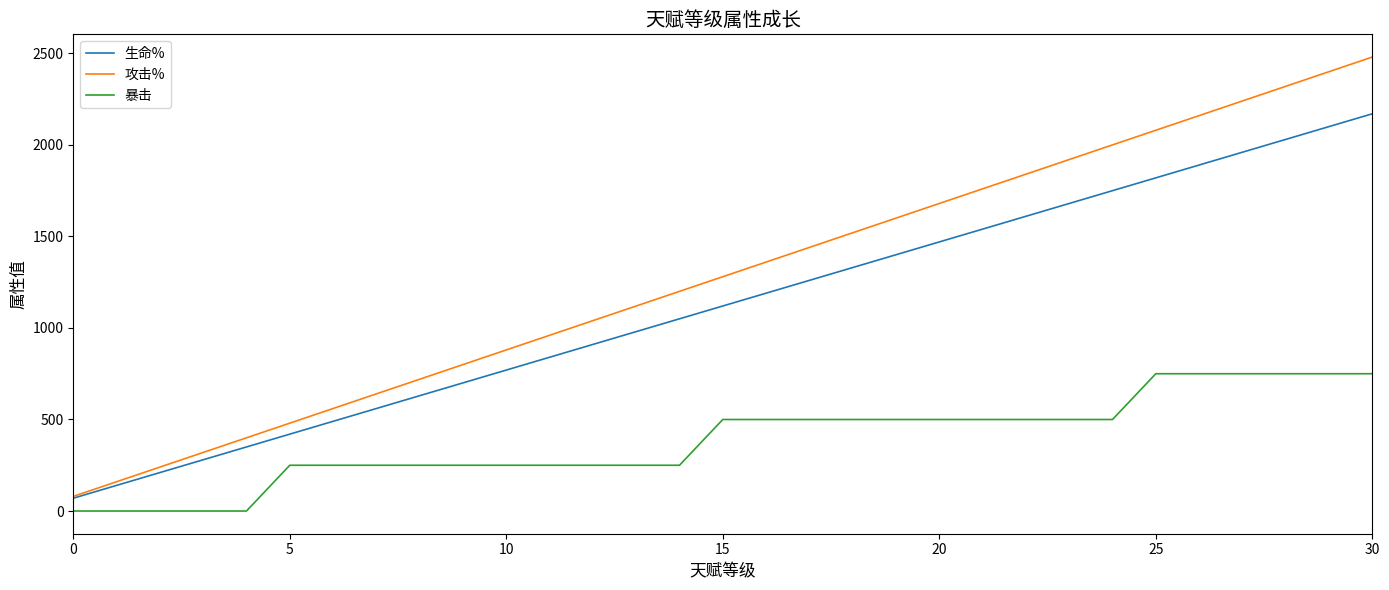

True or false: 攻击% and 暴击 cross at least once.

False